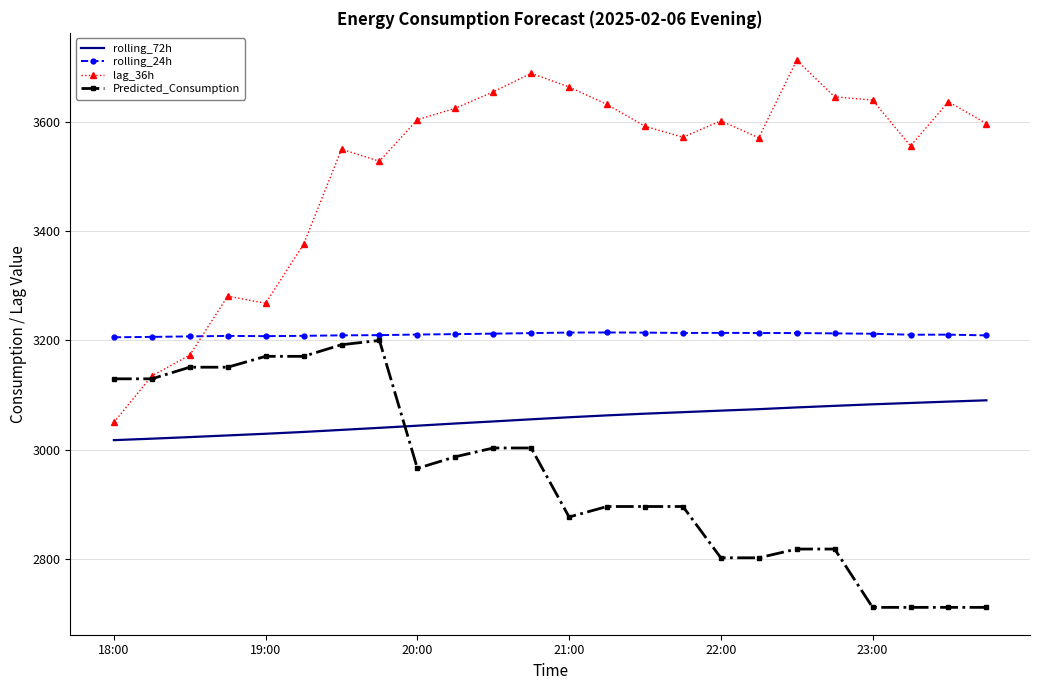

What is the difference between the maximum and minimum values in the Predicted_Consumption series?

488.7